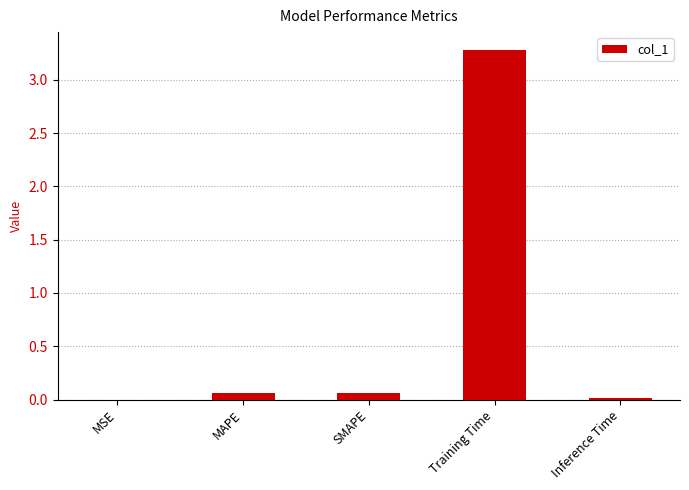

What value does the data have at Training Time?

3.3